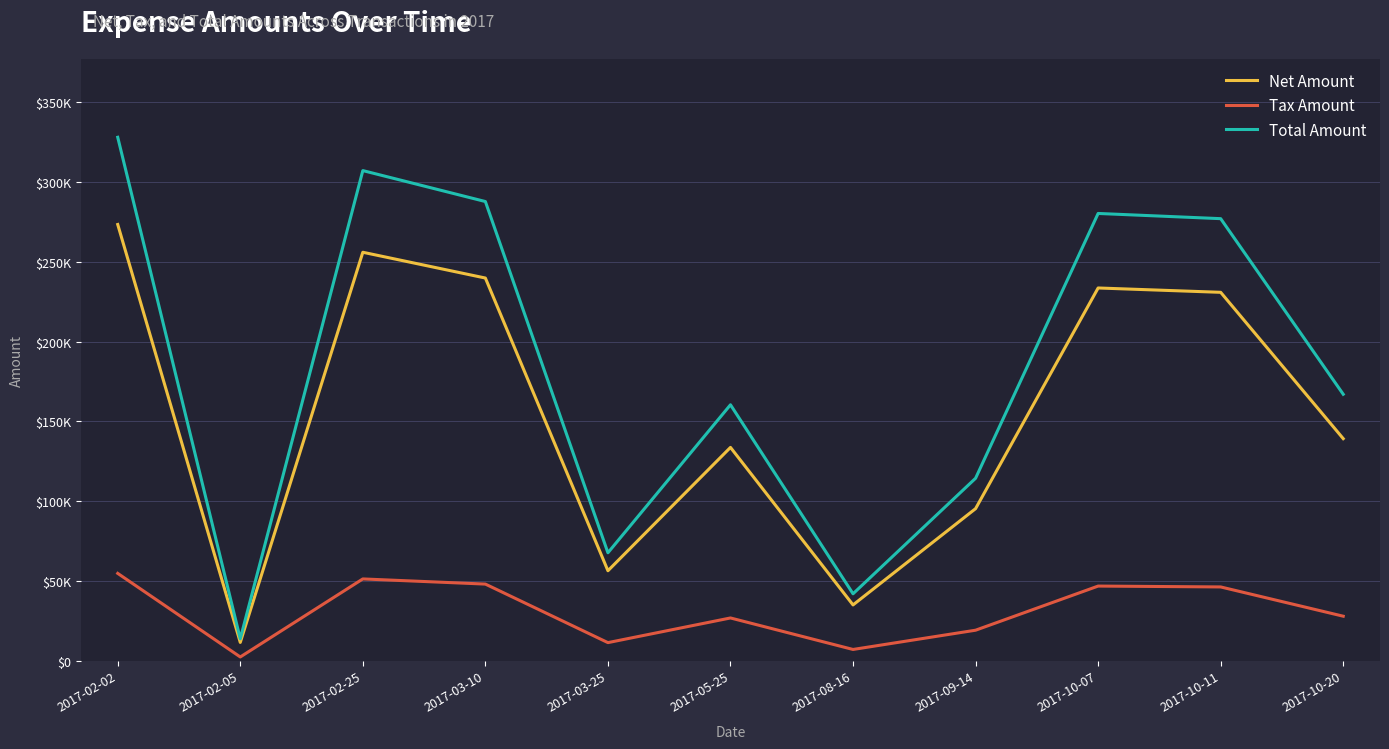

At which label does Tax Amount first exceed 27837?

2017-02-02